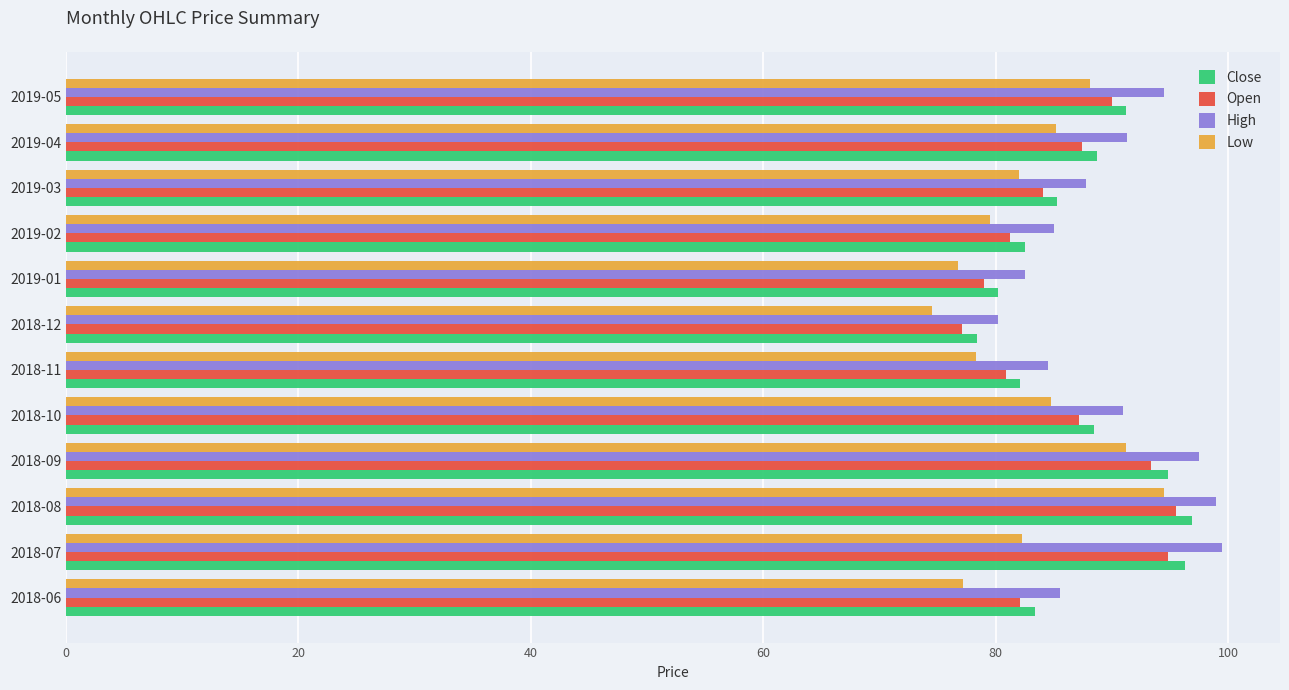

How many data points in Close are less than 88?

6